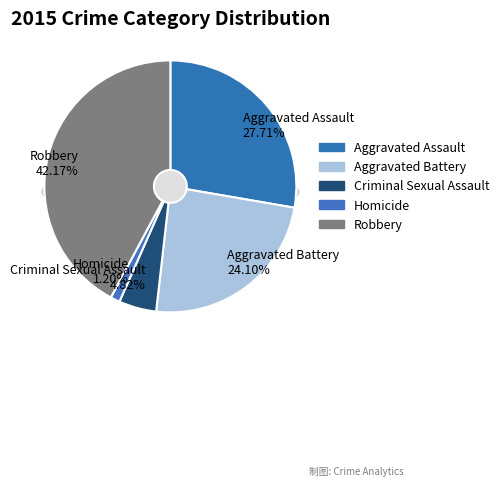

How many segments does this pie chart have?

5